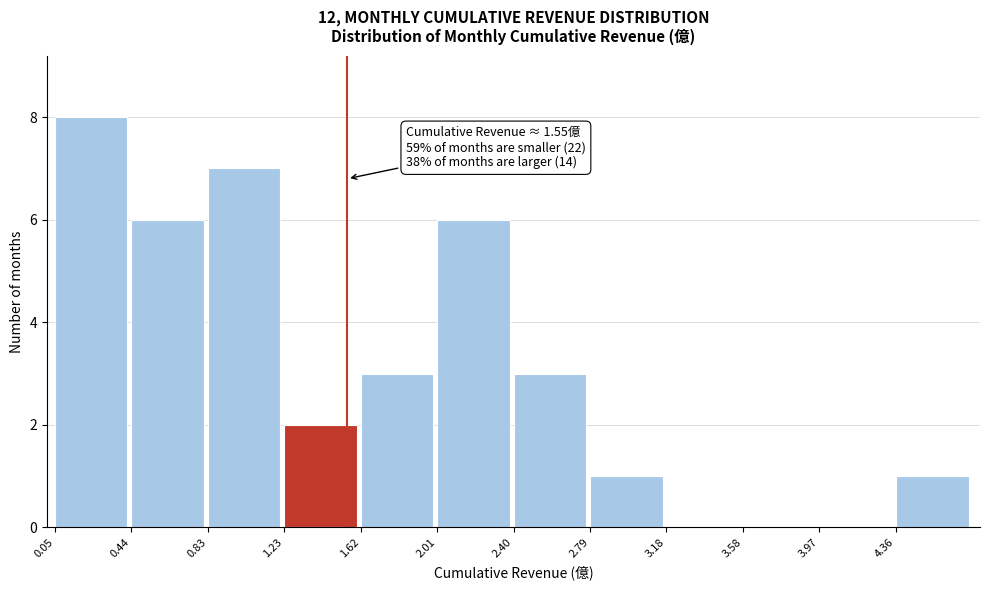

Which range on the x-axis has the tallest bar?

0.05 to 0.45